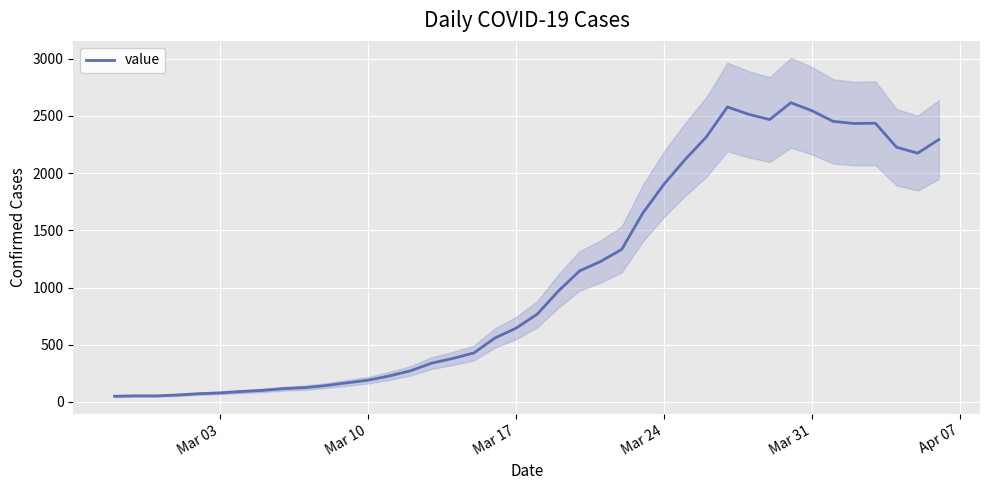

What is the maximum value shown in the chart?

2616